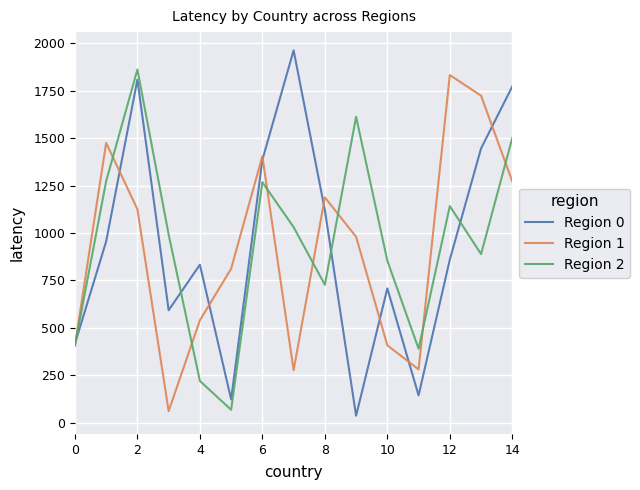

What is the maximum value for Region 0?

1963